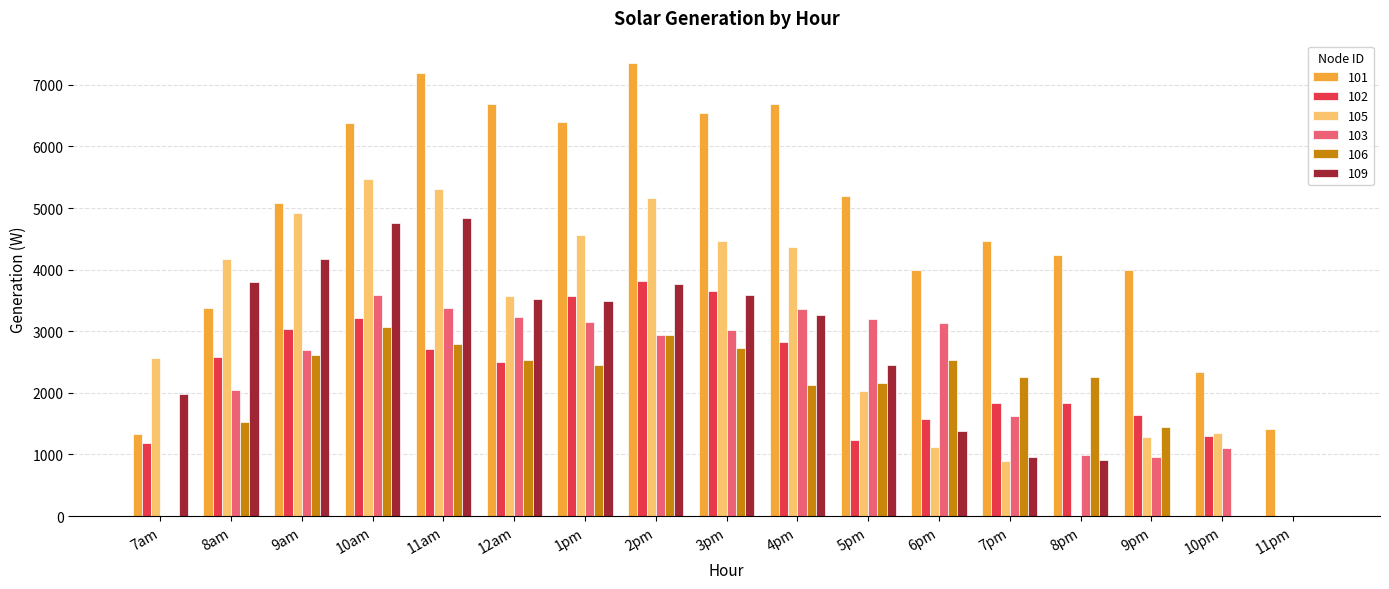

What is the sum of the 106 values at 10pm and 7pm?

2253.8